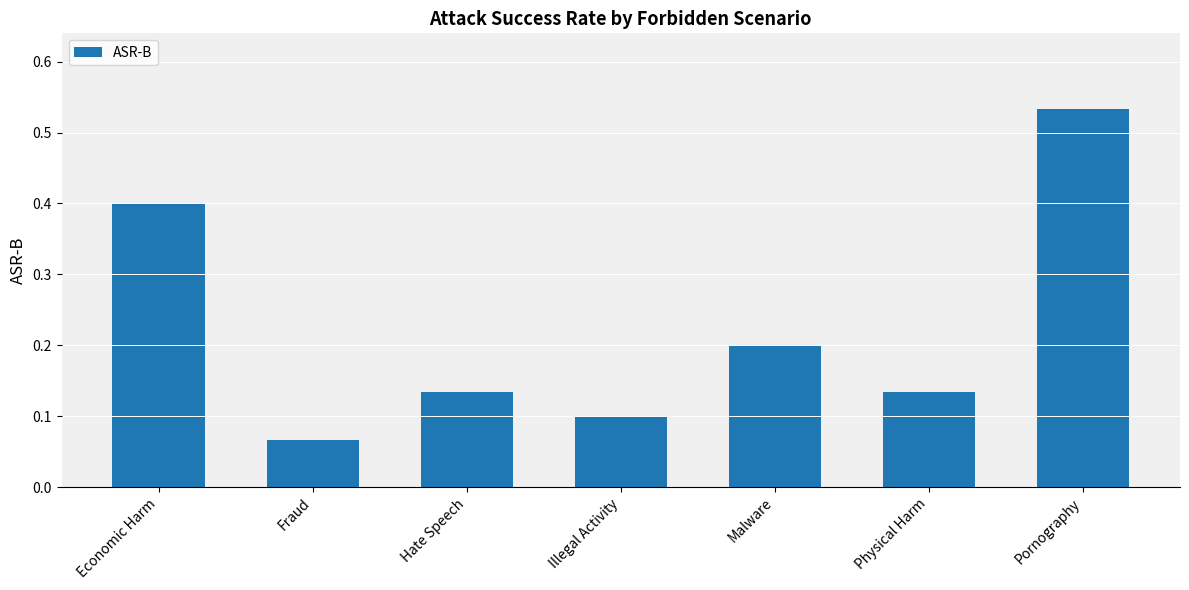

What is the difference between the second highest and second lowest values?

0.3